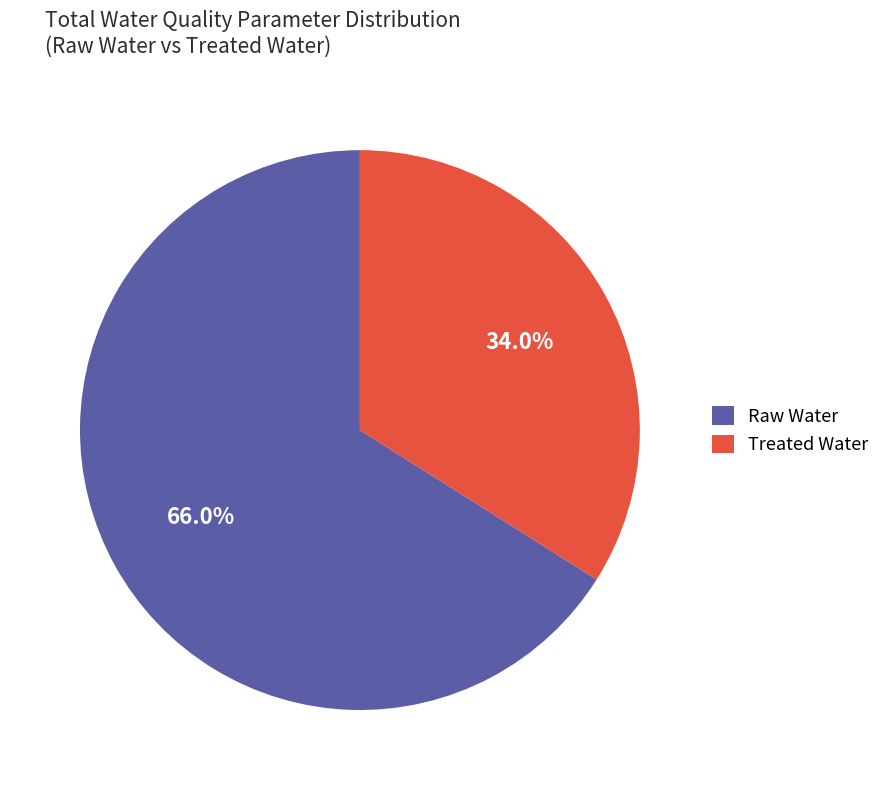

Rank the categories by value from highest to lowest.

Raw Water, Treated Water